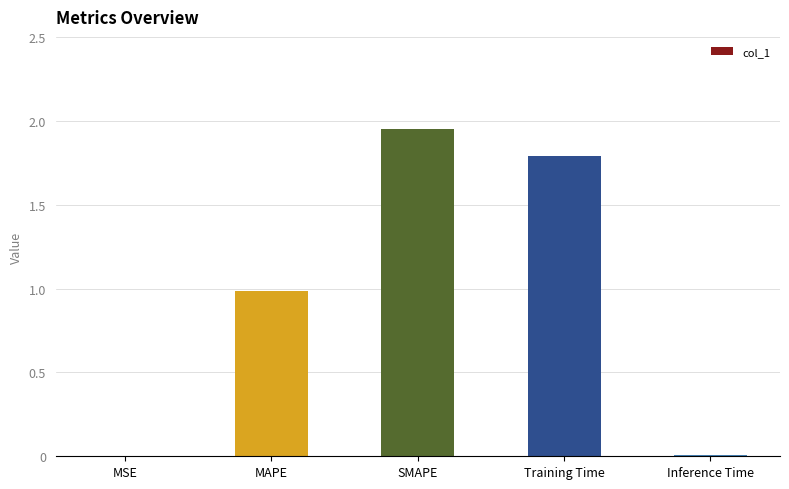

What is the ratio of the value at Training Time to the value at SMAPE?

0.9